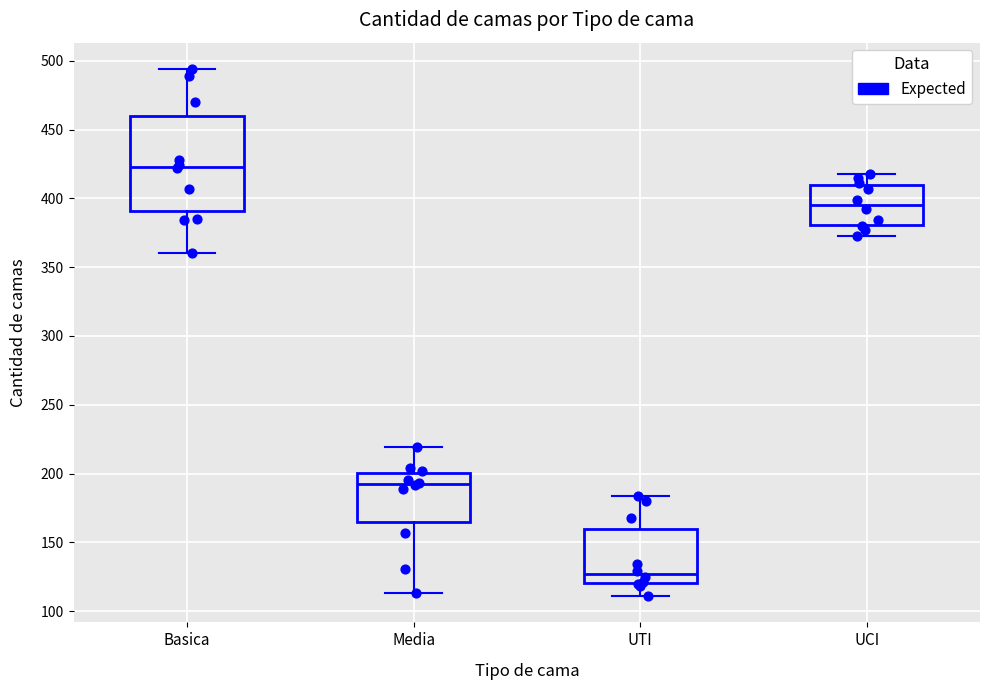

Which box's median line is the lowest?

UTI